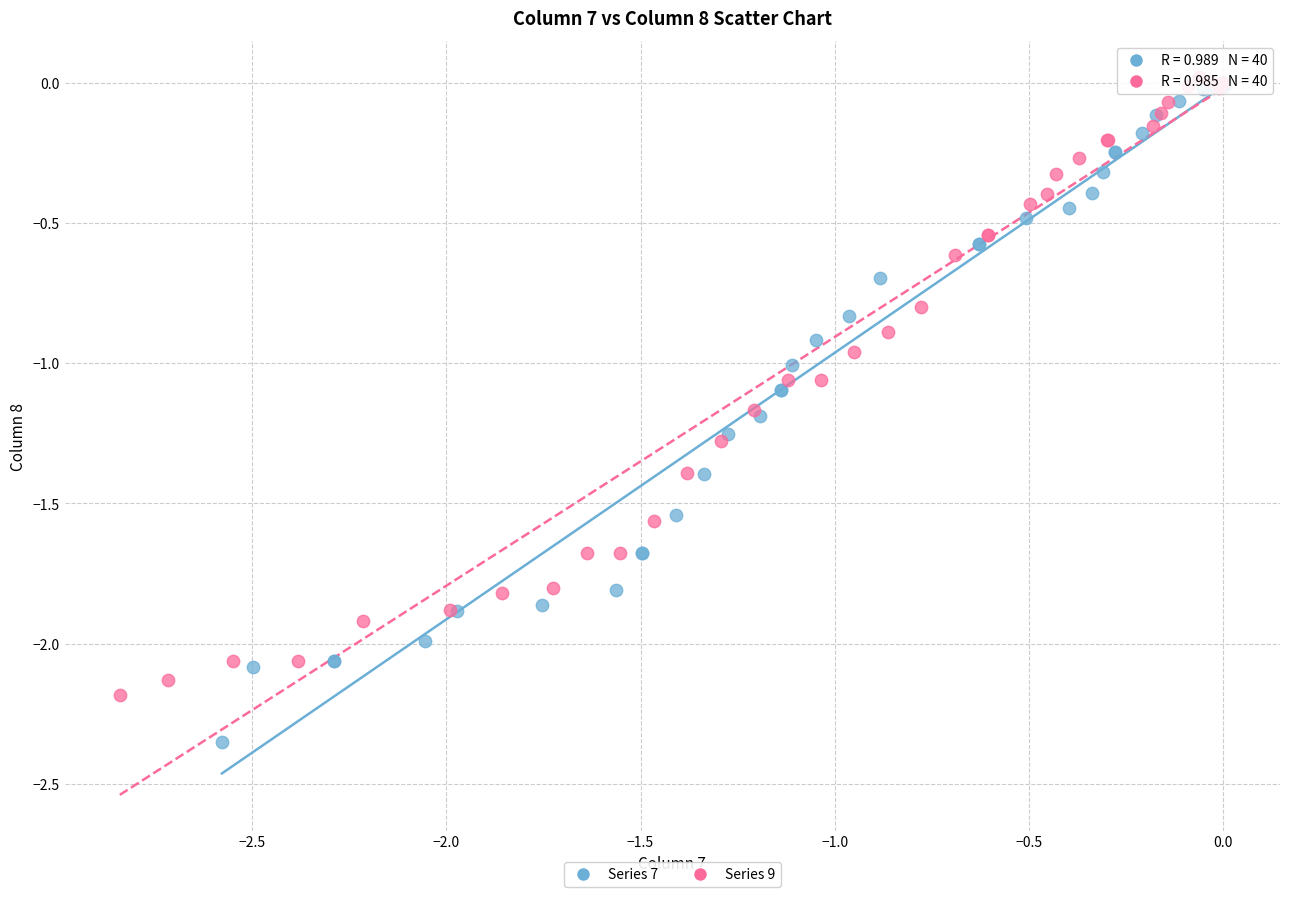

Which series reaches the minimum Y coordinate?

Series 7